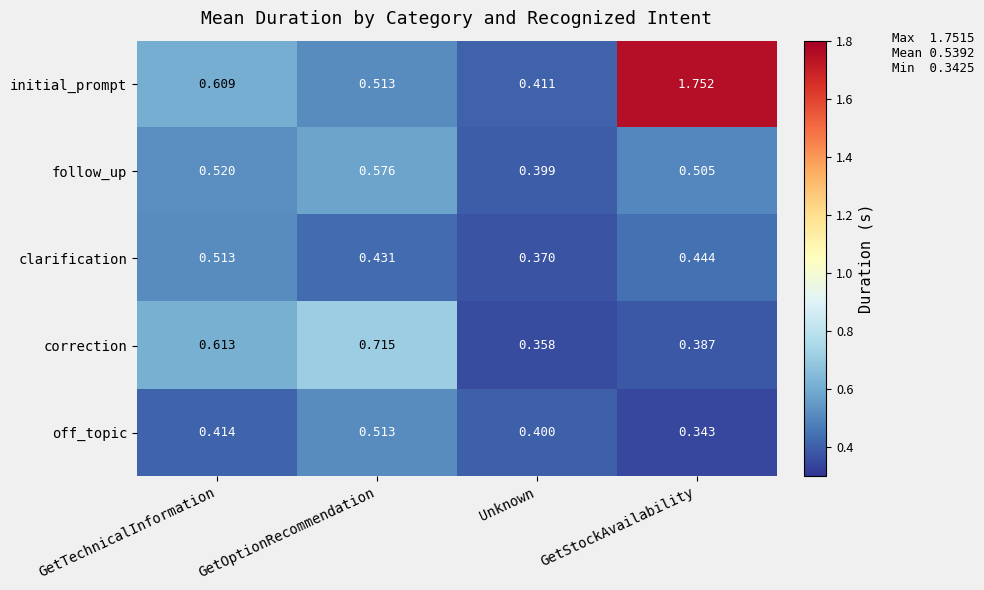

Is the value of off_topic at GetOptionRecommendation greater than the value of correction at GetStockAvailability?

Yes